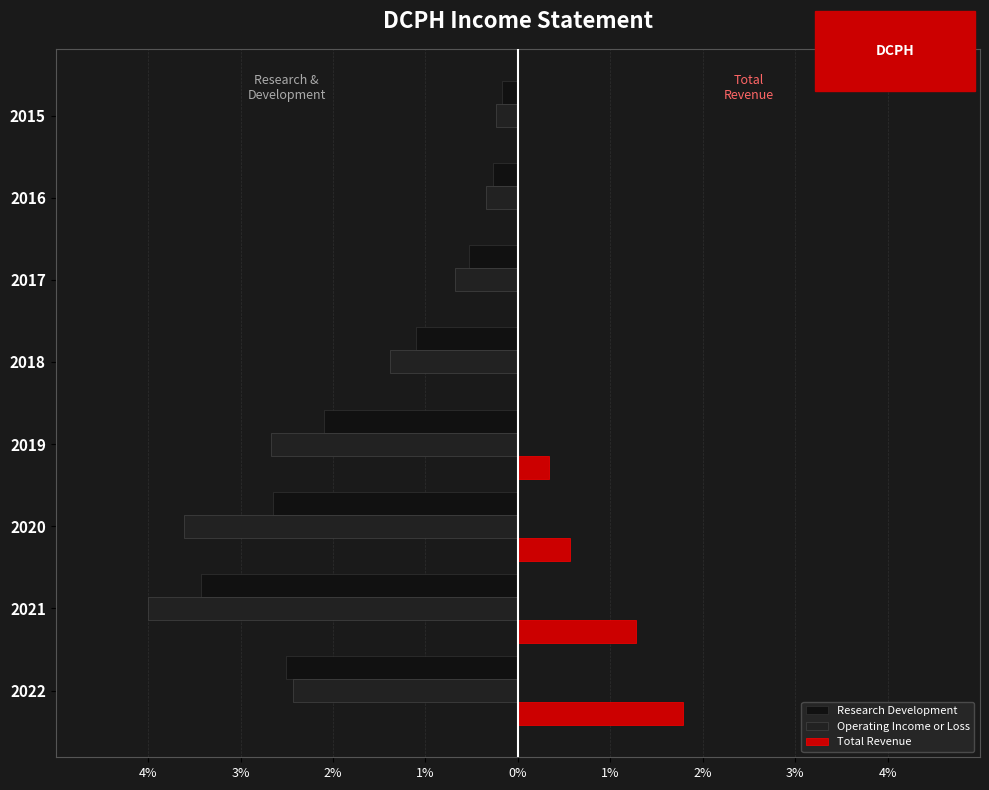

What is the sum of all Operating Income or Loss values?

-15.4